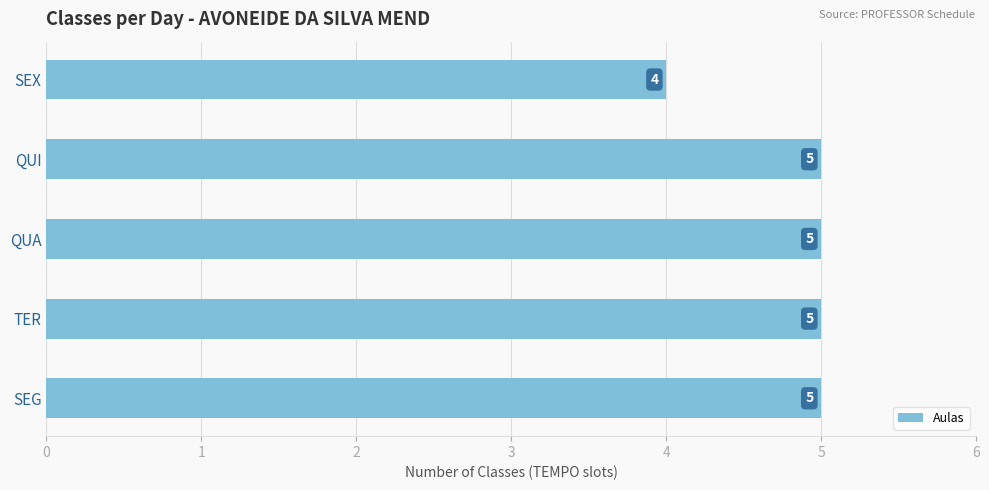

Count the values in the range 5 to 6.

4